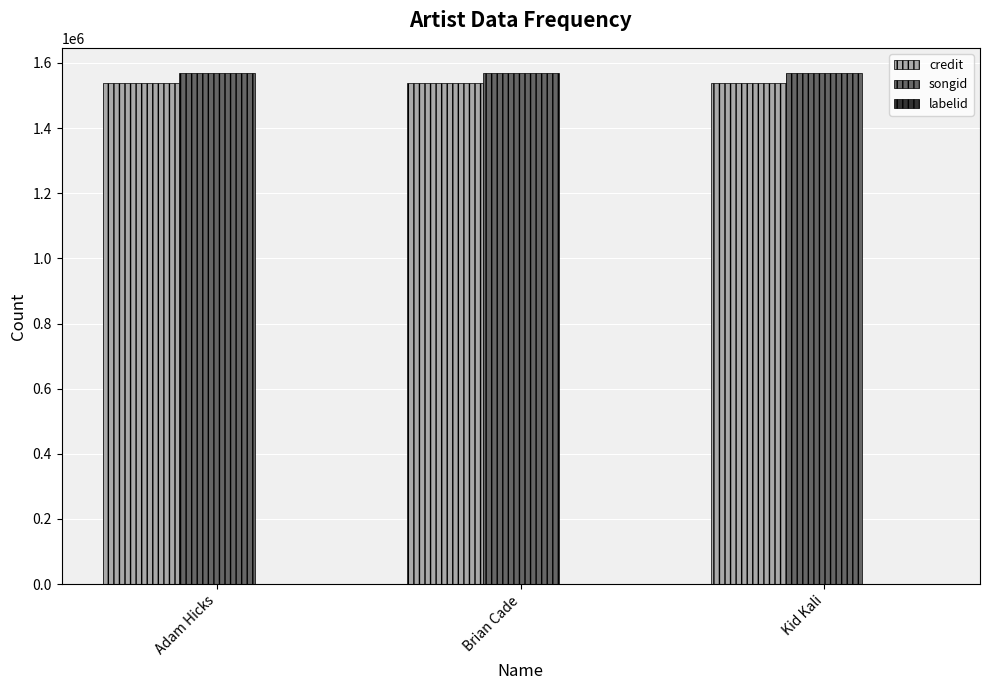

True or false: songid has a value of 1567931 at Adam Hicks.

True